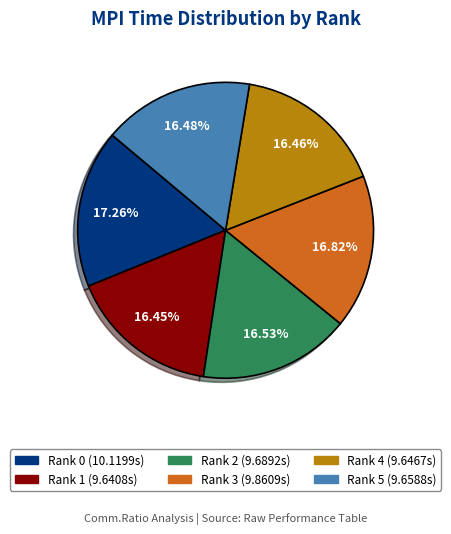

Does Rank 5 account for over 50% of the chart?

No